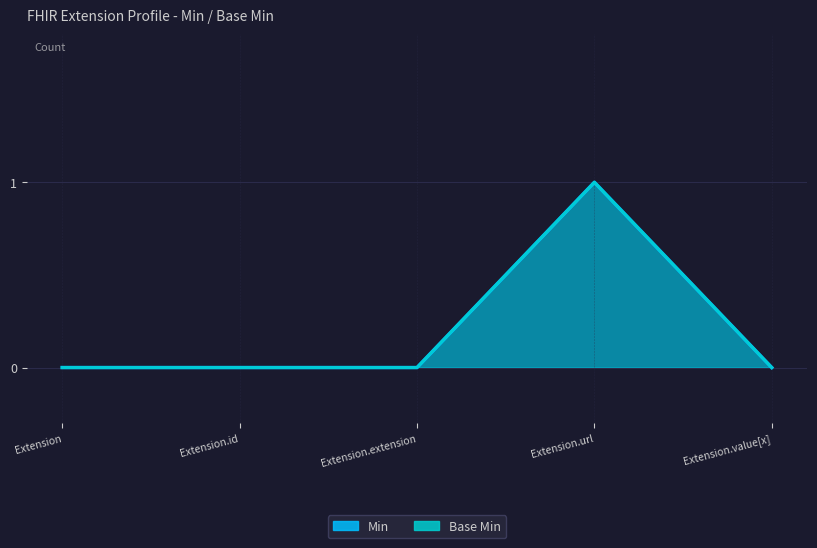

Is it true that Base Min equals -1 at Extension?

False